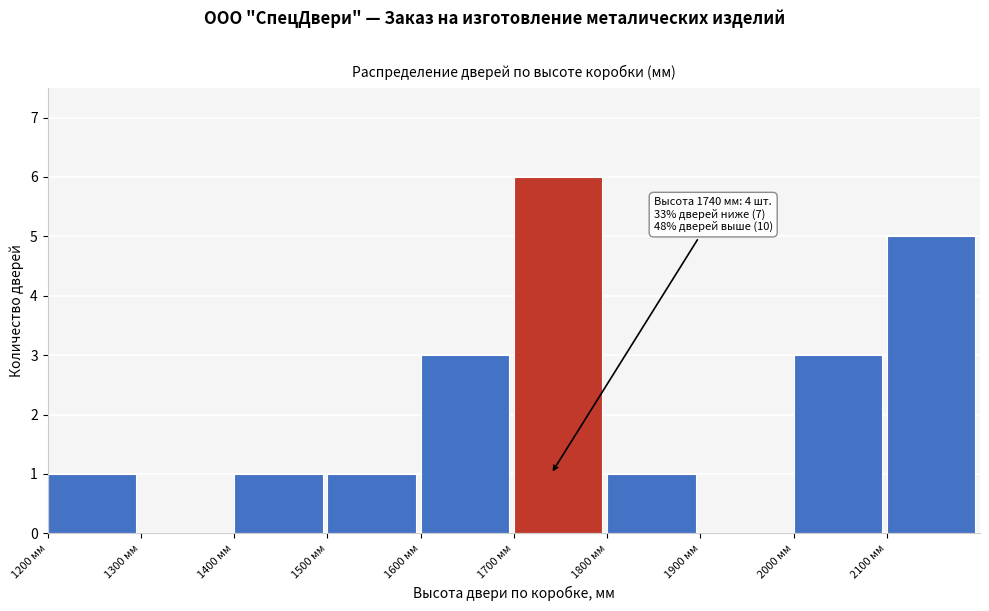

Which range on the x-axis has the tallest bar?

1700 to 1800